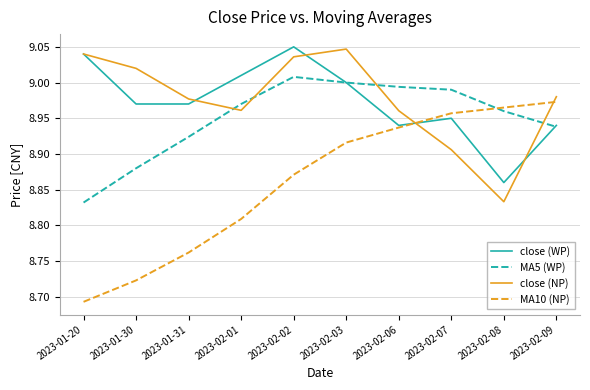

The close (NP) series shows 16.0 at 2023-01-30. True or false?

False